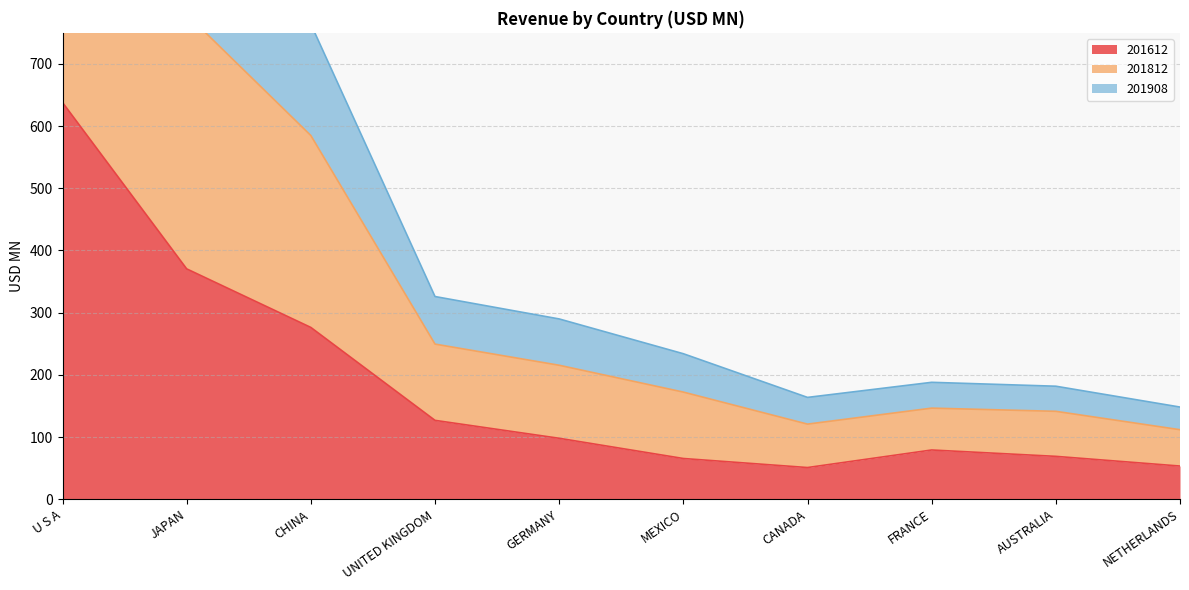

What is the difference between the highest and lowest values at CANADA?

112.8